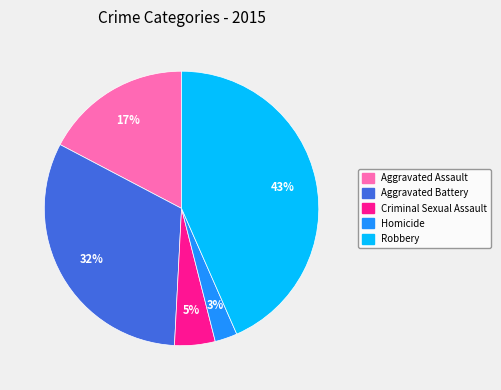

Is Robbery the majority of the pie?

No